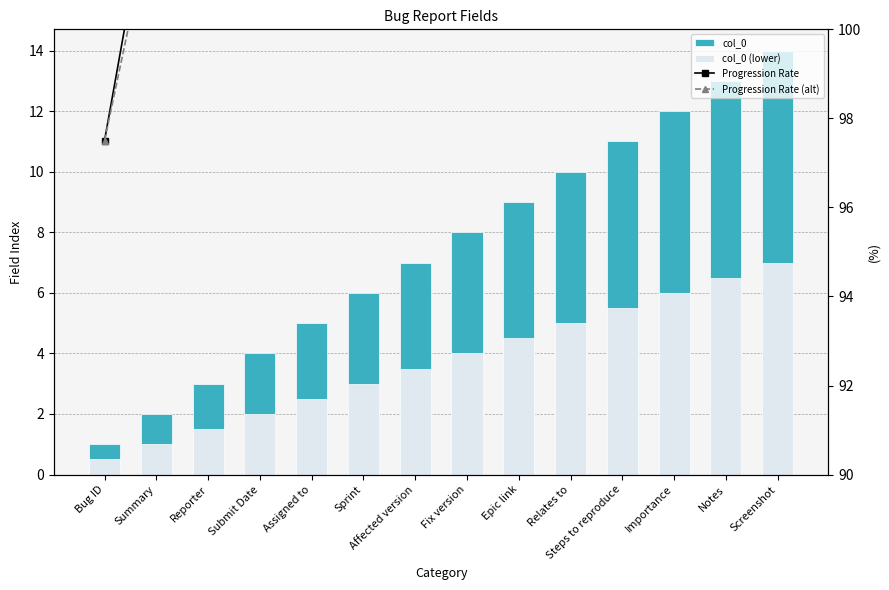

What value does the col_0 series have at Affected version?

7.0